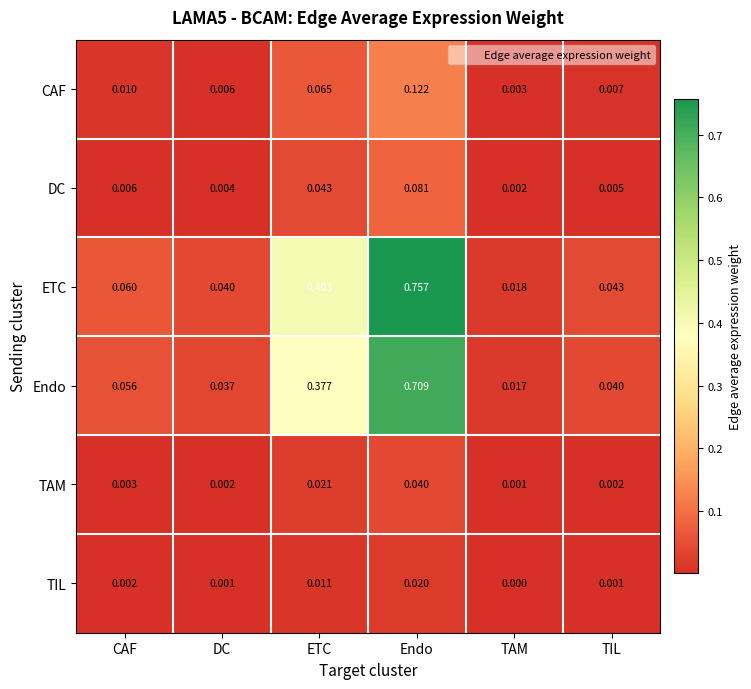

Where is TAM nearest to the value 0?

TAM